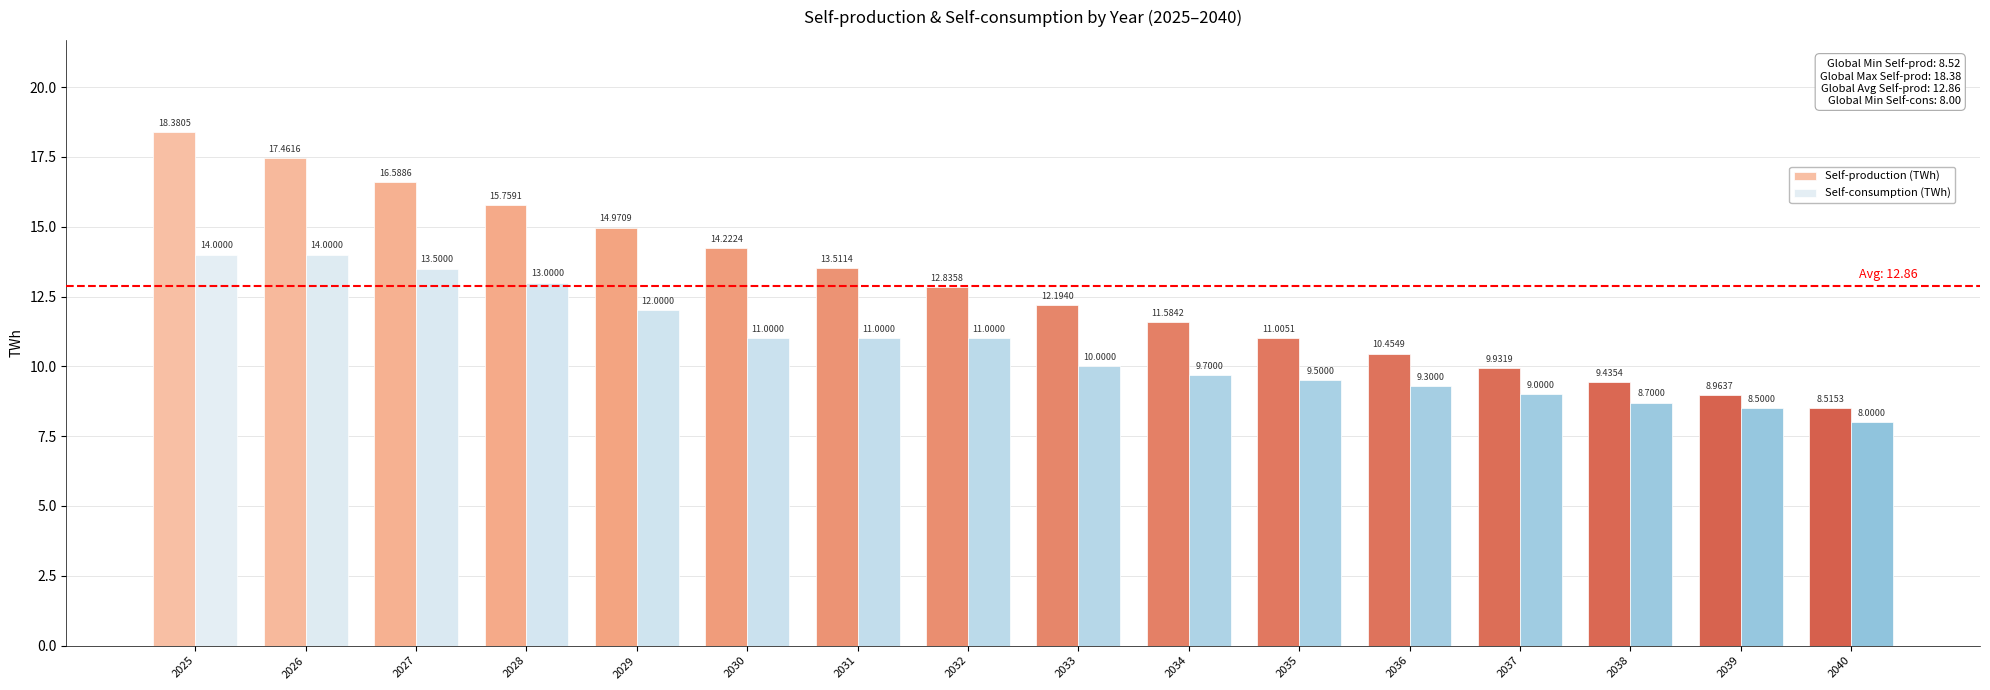

How many bars are there in each group?

2